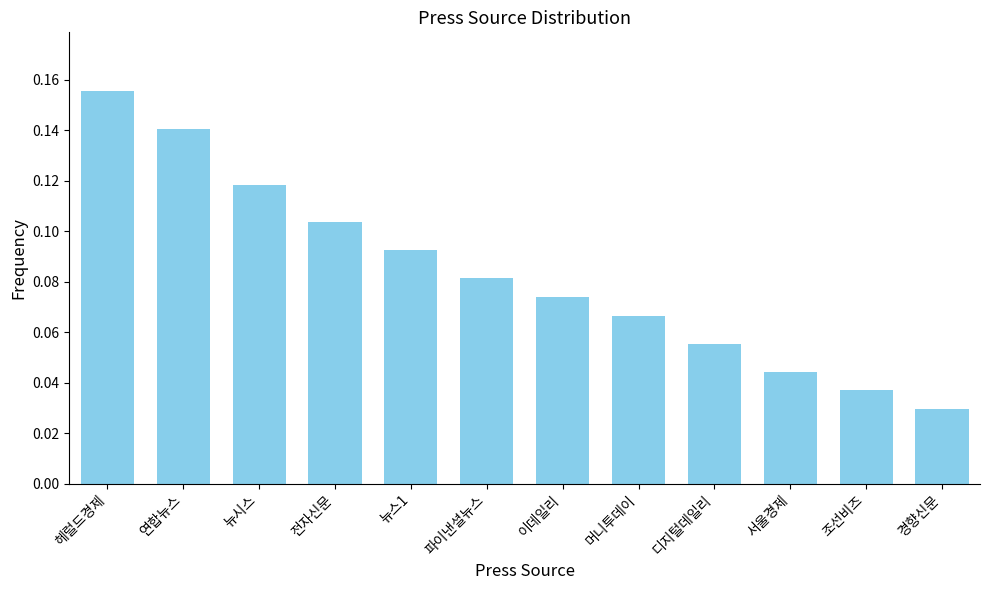

Where is the data nearest to the value 0?

경향신문